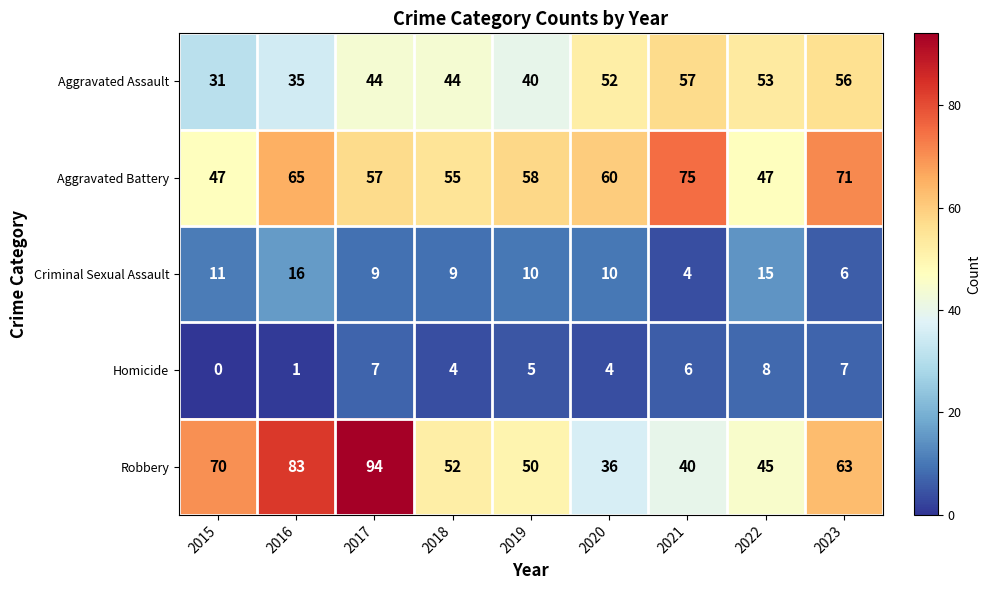

Which series has the widest spread of values?

Robbery